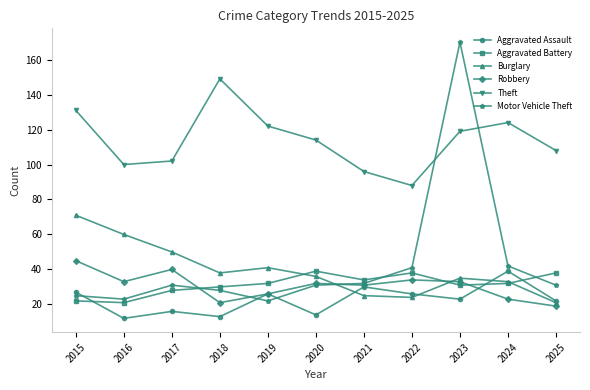

Count the number of categories in the chart.

11